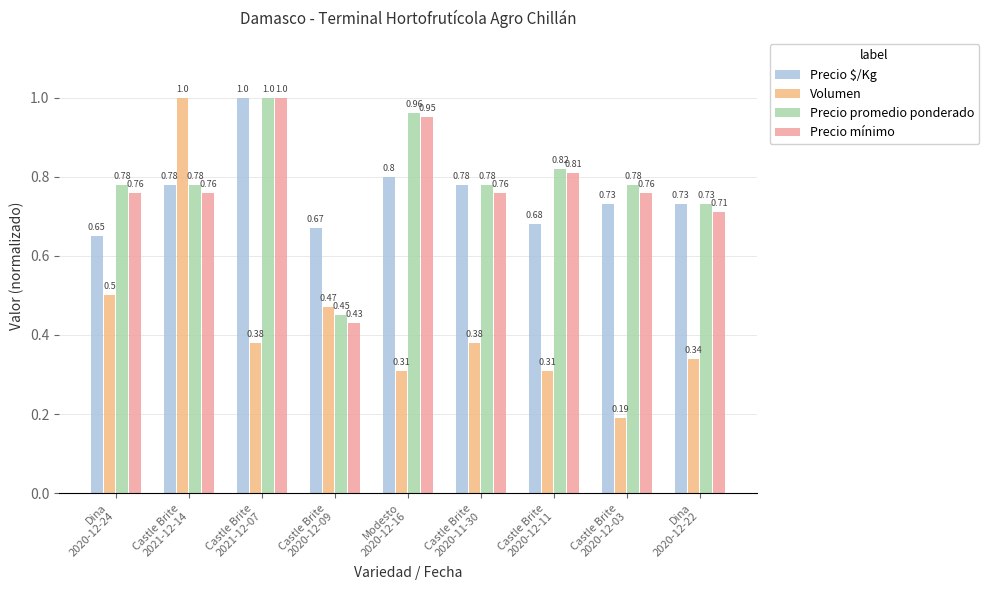

Which series has the largest range (max minus min)?

Volumen